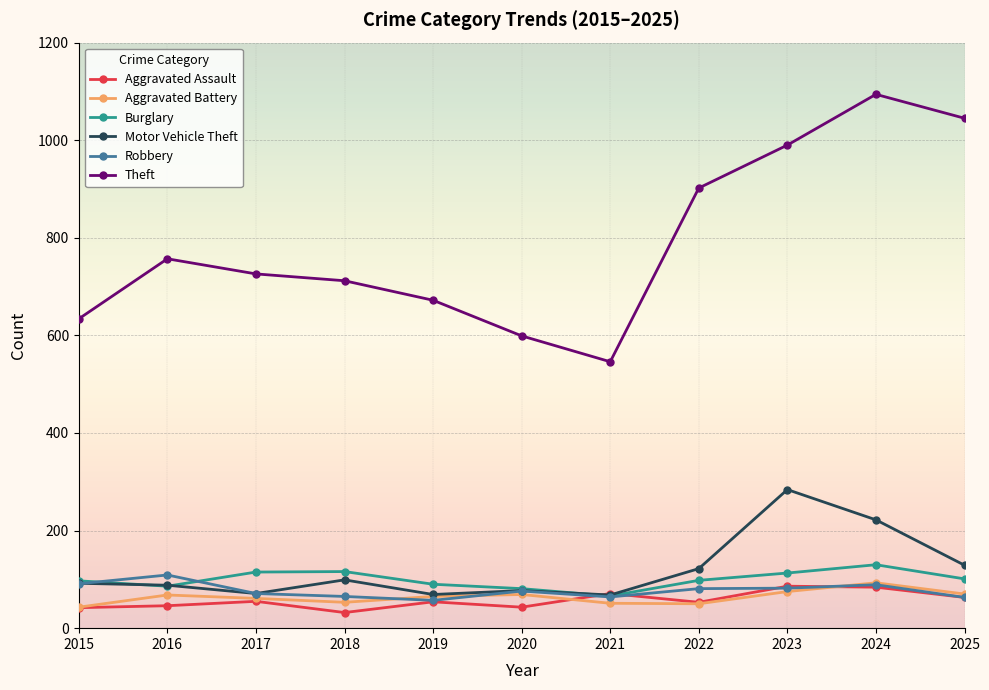

What is the spread (max minus min) of values at 2015?

592